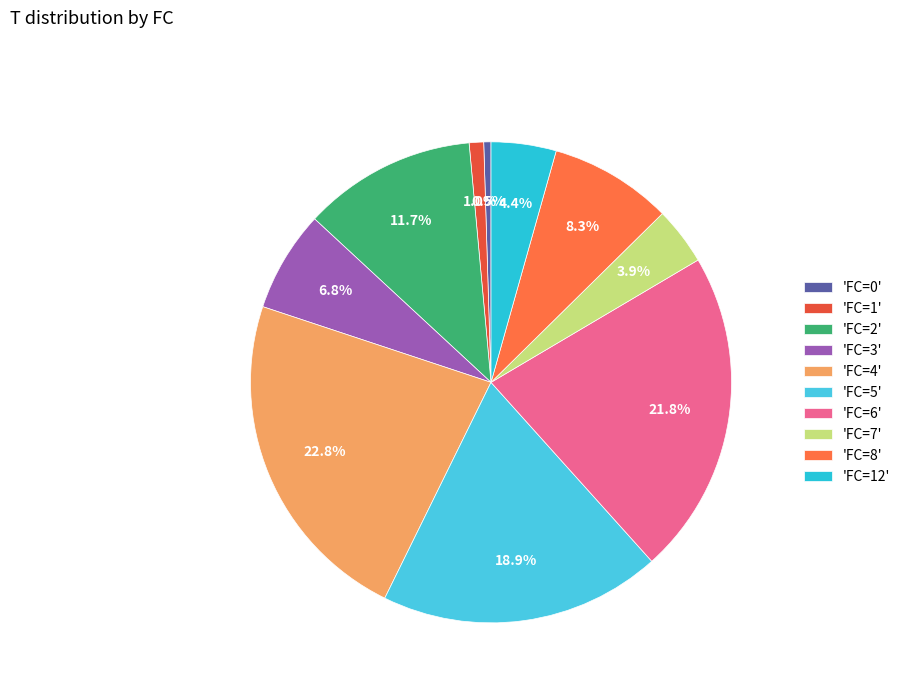

How many segments does this pie chart have?

10